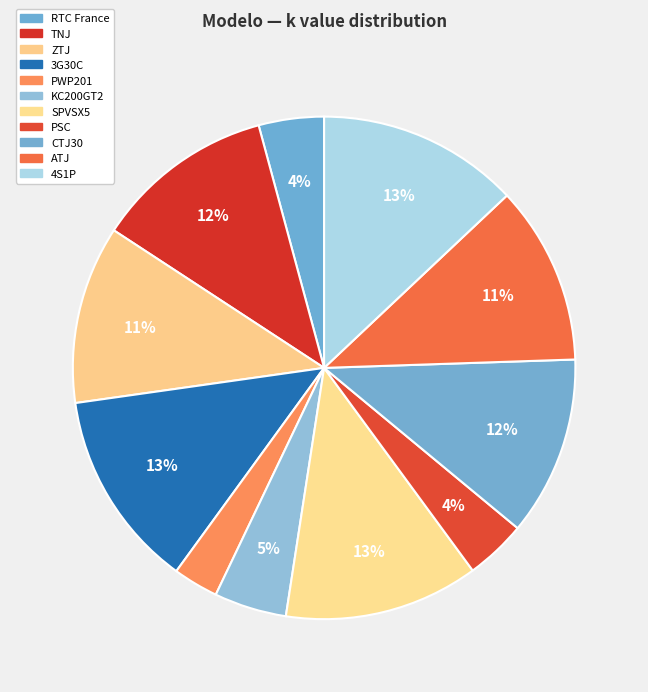

To the nearest percent, what is the combined percentage of PWP201 and KC200GT2?

8%